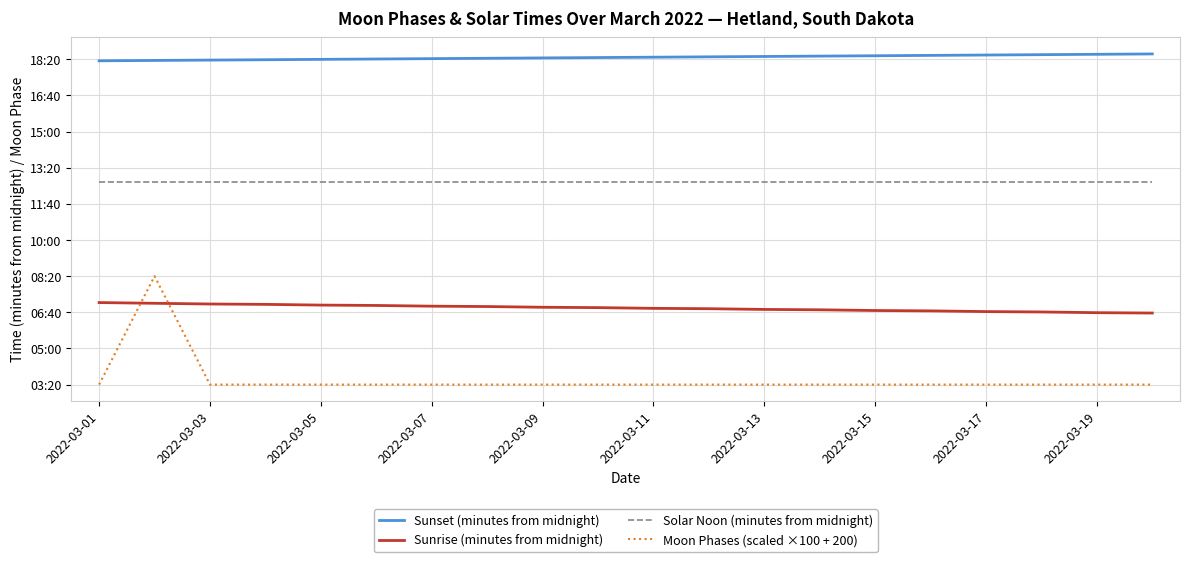

What is the difference between the maximum and minimum values in the Sunset (minutes from midnight) series?

19